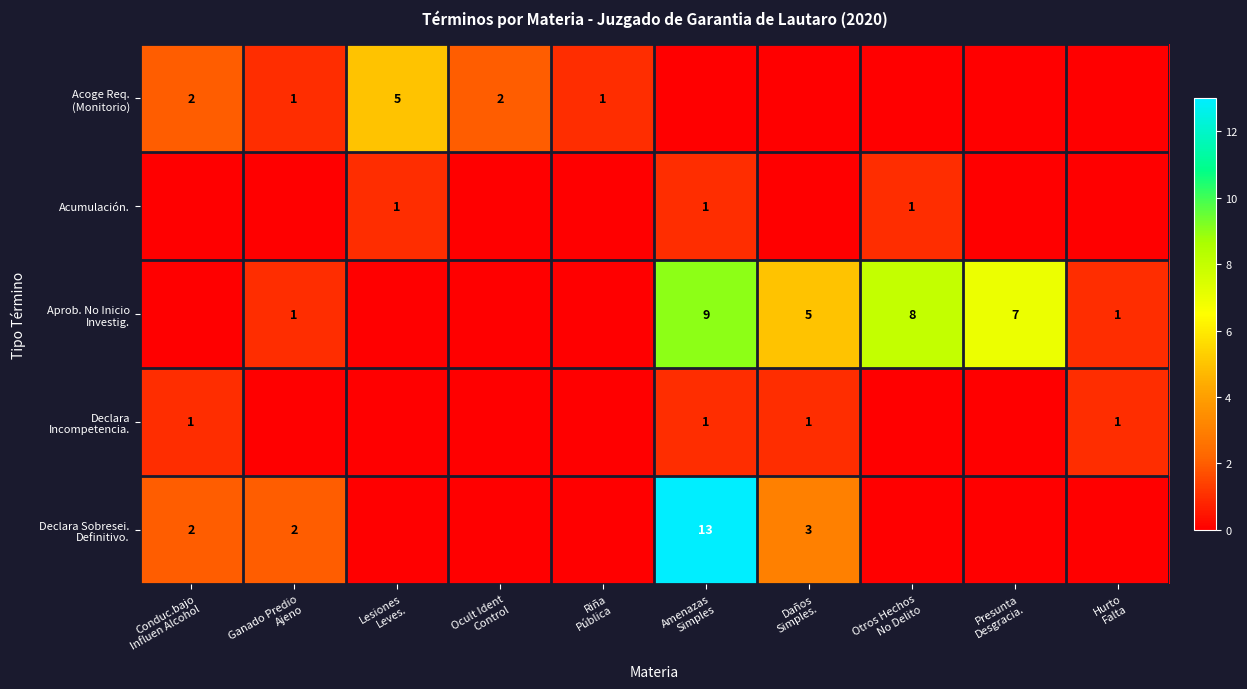

What is the sum of the Acumulación. values at Daños Simples. and Lesiones Leves.?

1